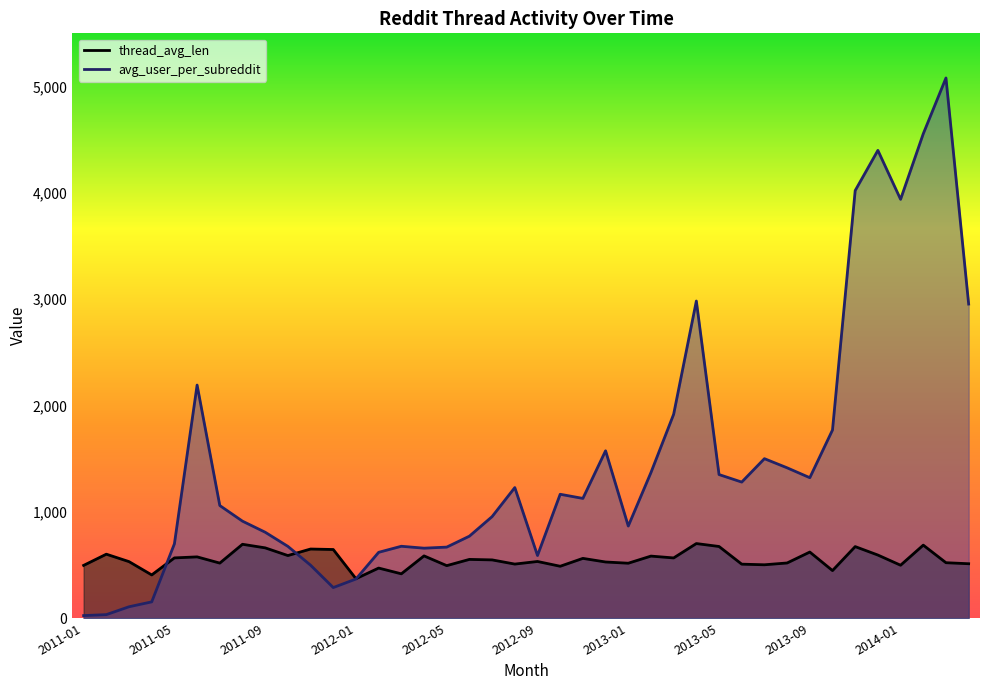

How many interior local peaks does the avg_user_per_subreddit series have?

9